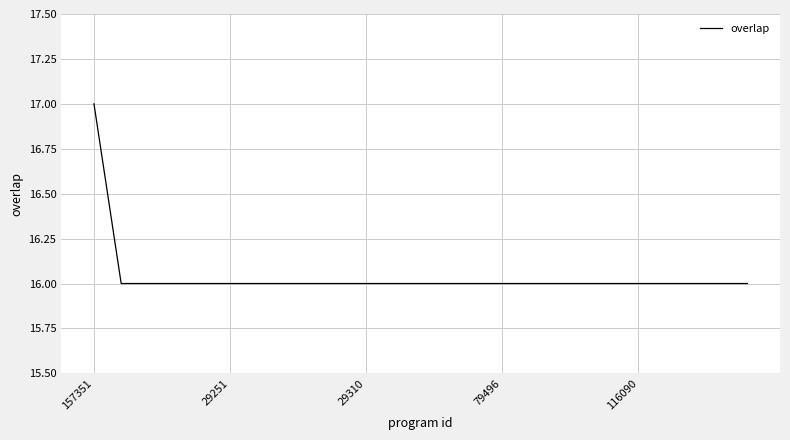

Count the number of data series in this chart.

1